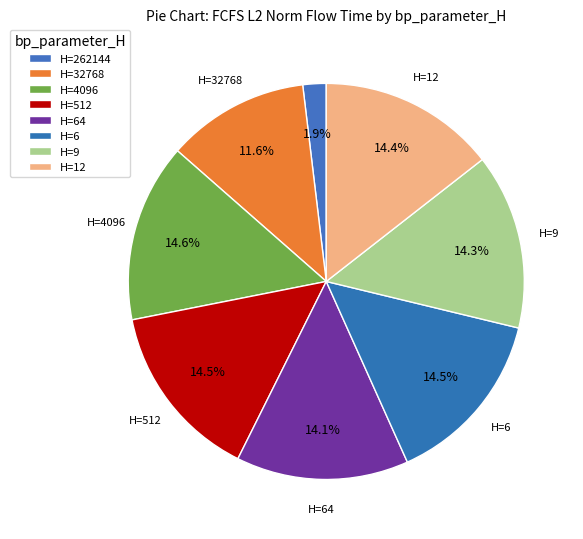

Which slice is the smallest?

262144